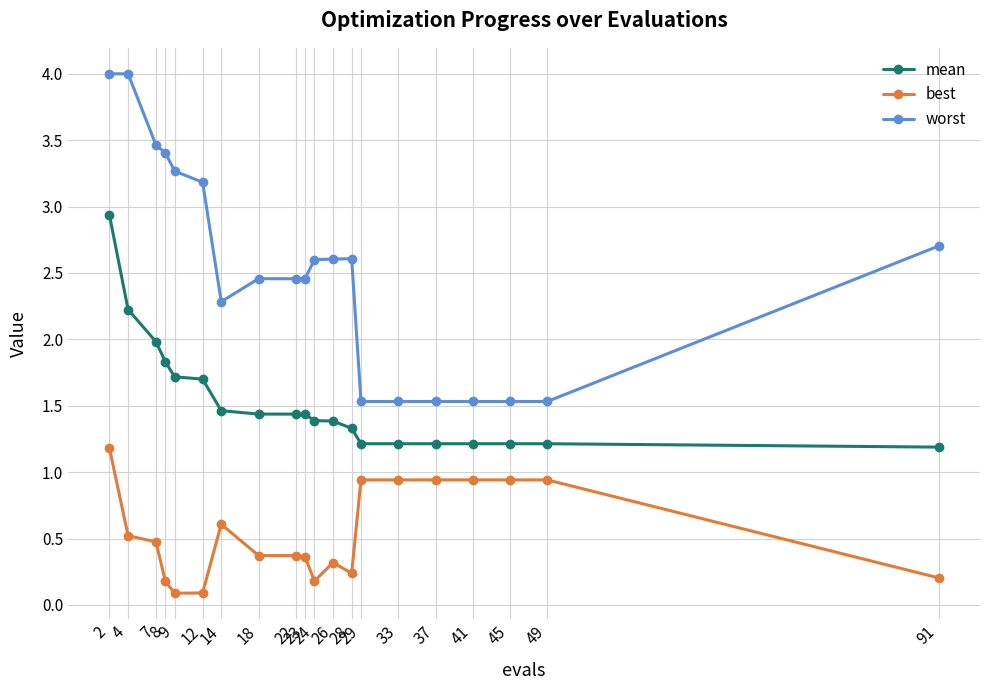

Which series has the largest total across all categories?

worst